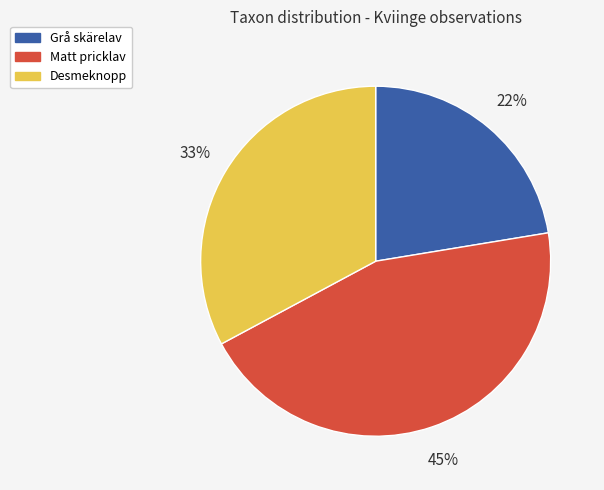

To the nearest percent, what is the average slice percentage?

33%